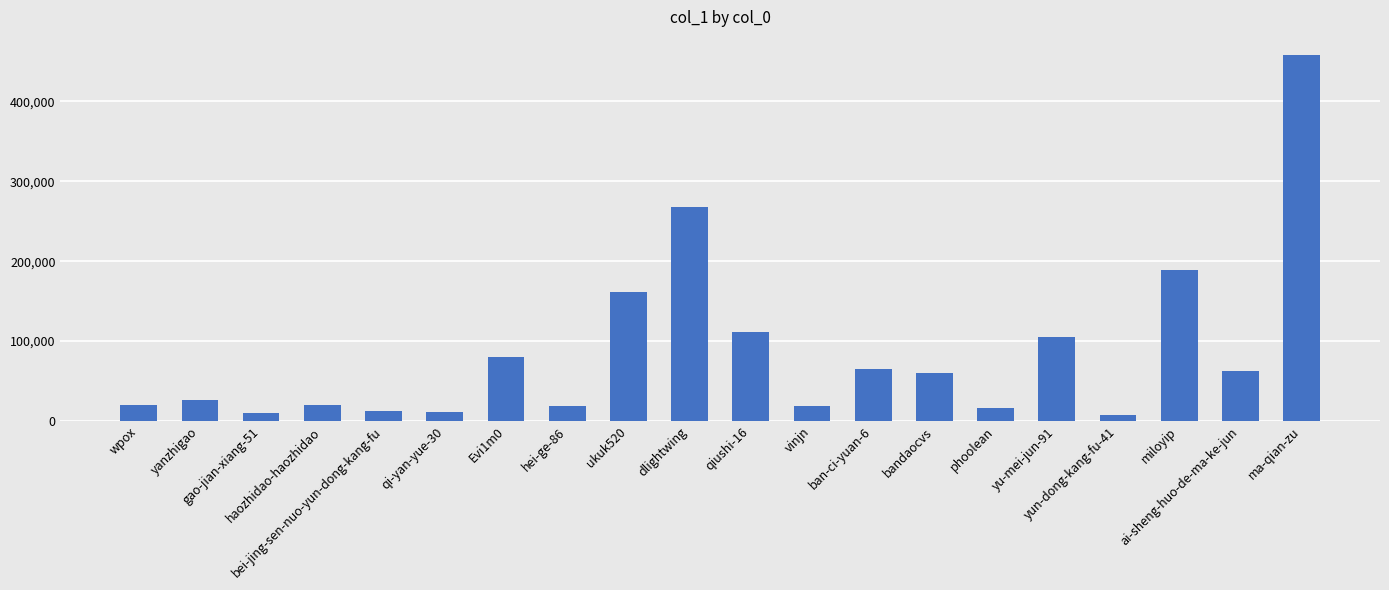

What is the maximum value shown in the chart?

457590